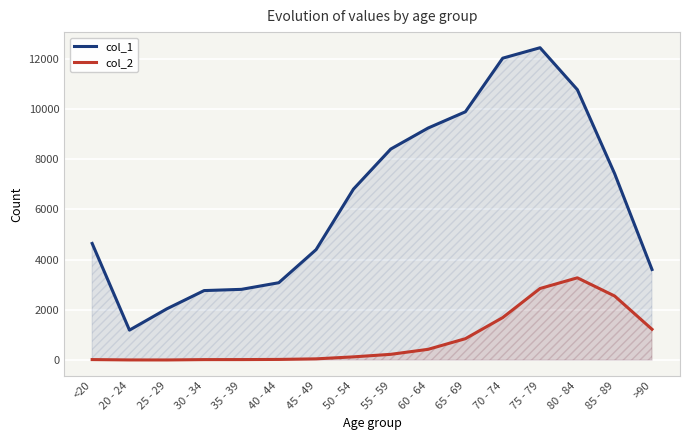

What is the difference between the maximum and second lowest values in the col_1 series?

10396